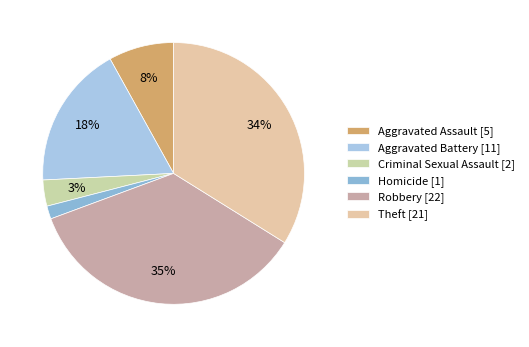

Count the number of slices in the pie.

6